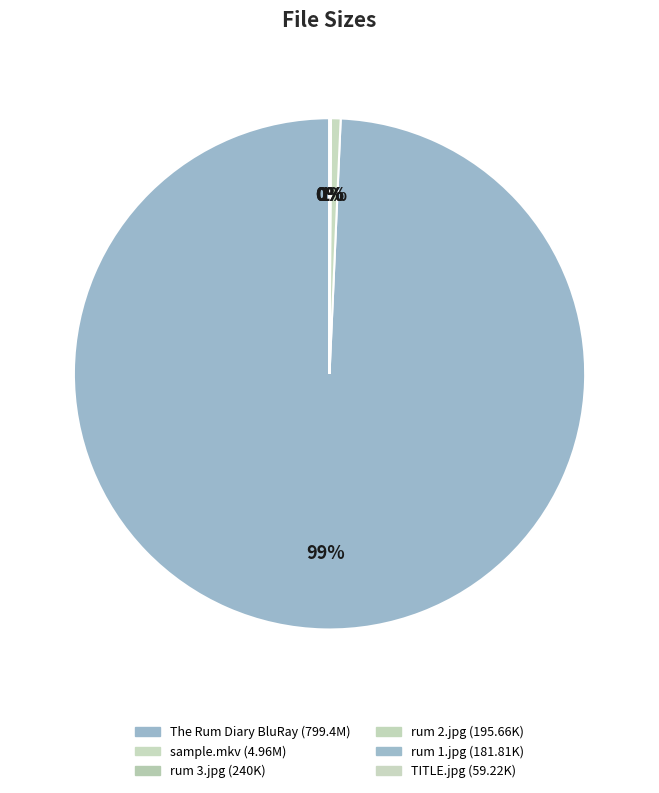

To the nearest percent, what is the difference between the largest and smallest slice percentages?

99%